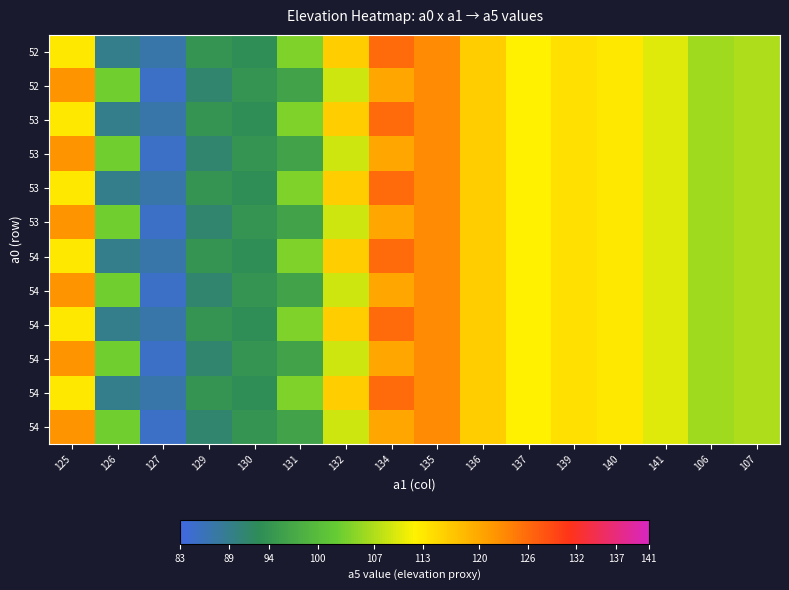

At how many categories does at least one series exceed 111?

8